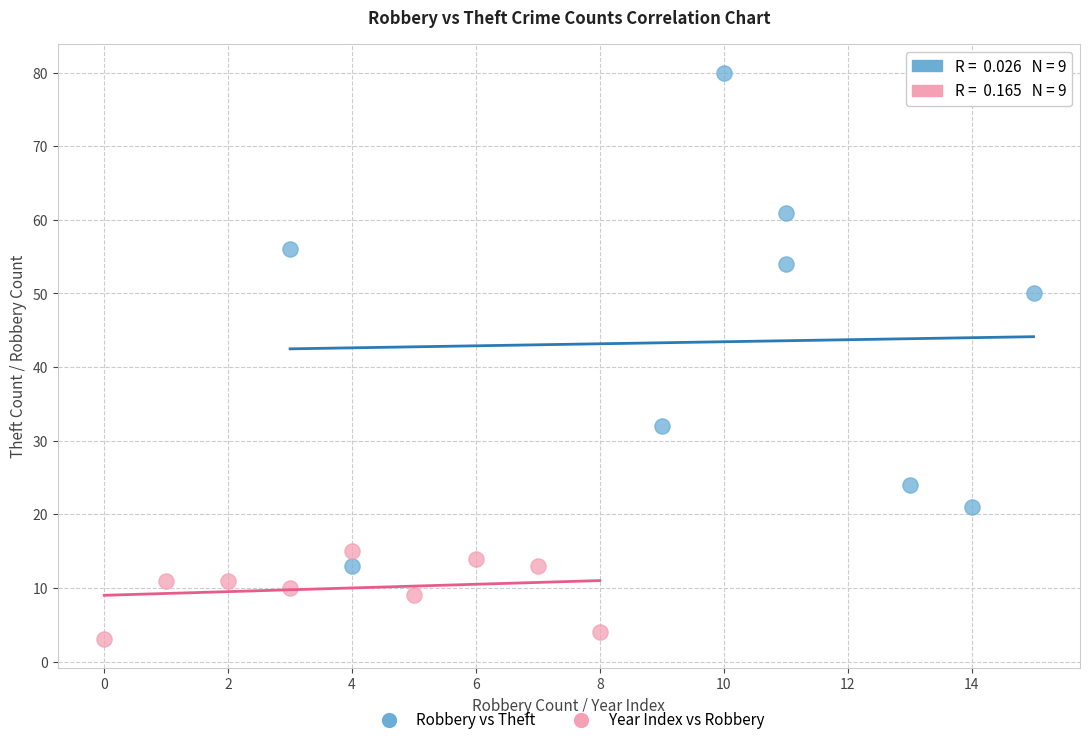

Which series contains the highest Y value?

Robbery vs Theft